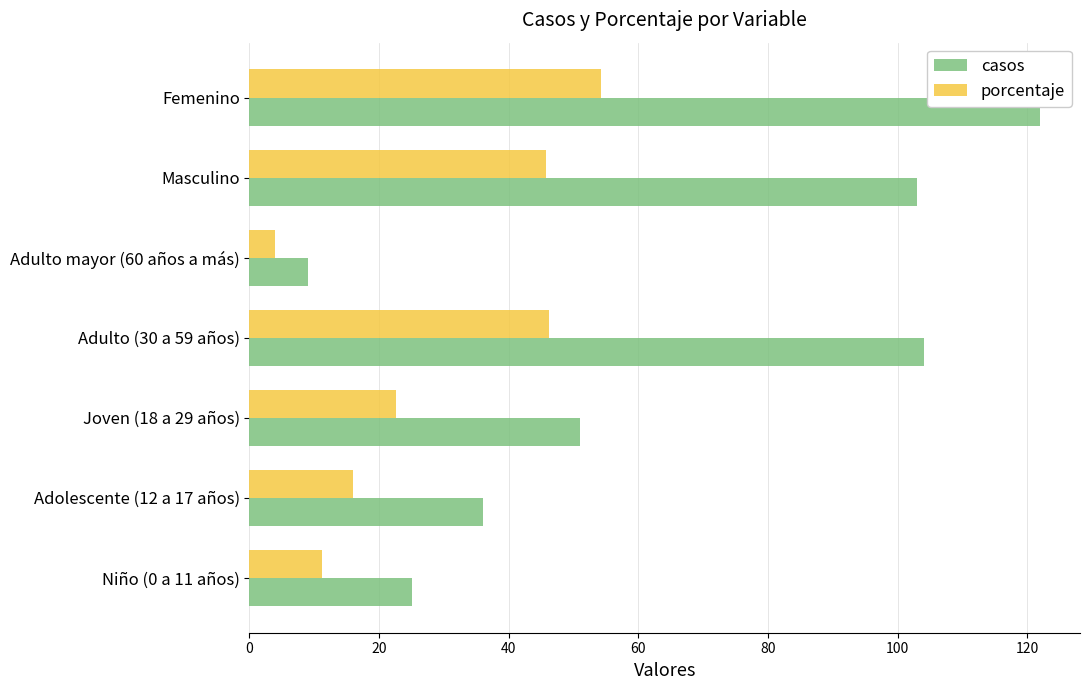

At which label is porcentaje closest to 29?

Joven (18 a 29 años)